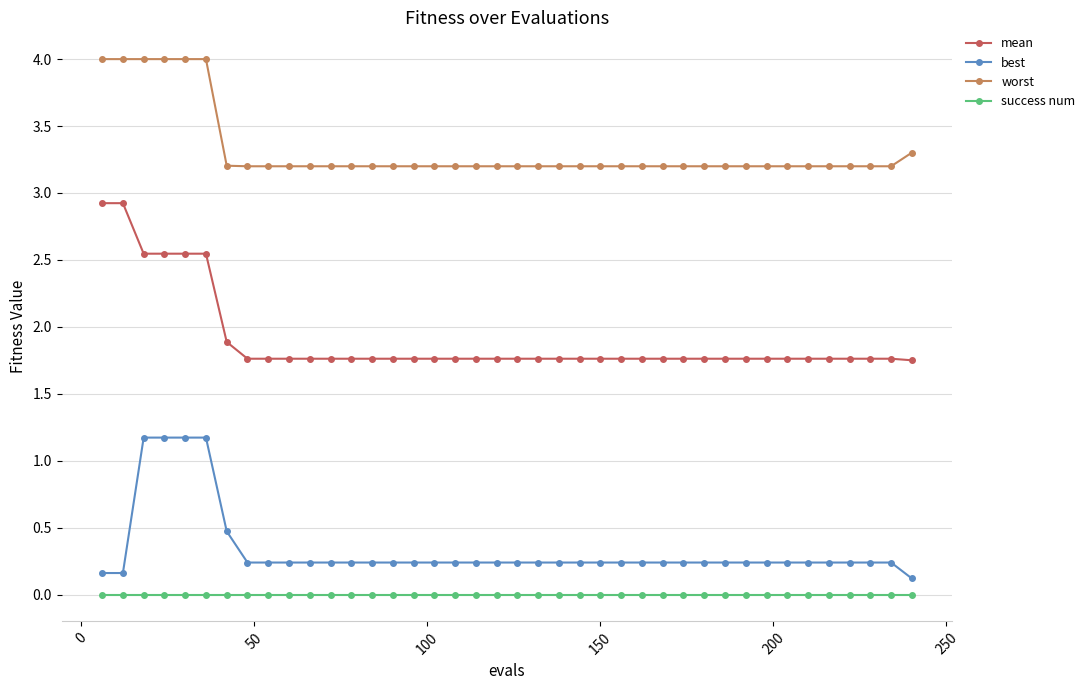

What is the highest value of the best series?

1.2